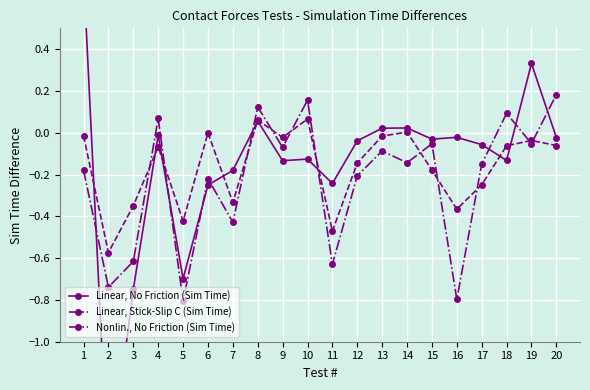

In Linear, No Friction (Sim Time), how many points are higher than both neighbors (excluding endpoints)?

6